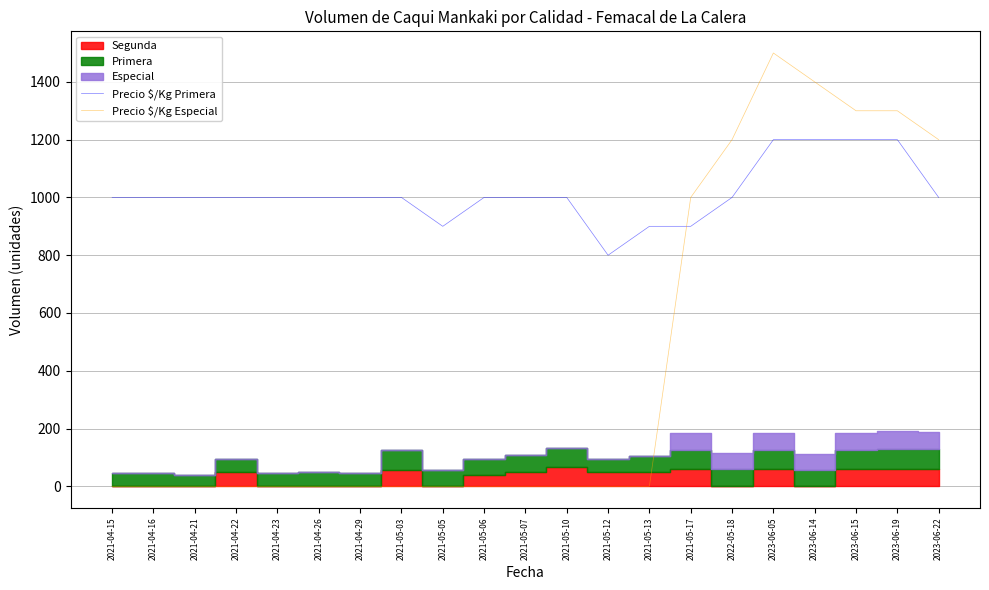

Reading left to right, extract all data points from this chart.

Precio $/Kg Primera: 1000	1000	1000	1000	1000	1000	1000	1000	900	1000	1000	1000	800	900	900	1000	1200	1200	1200	1200	1000
Precio $/Kg Especial: 0	0	0	0	0	0	0	0	0	0	0	0	0	0	1000	1200	1500	1400	1300	1300	1200